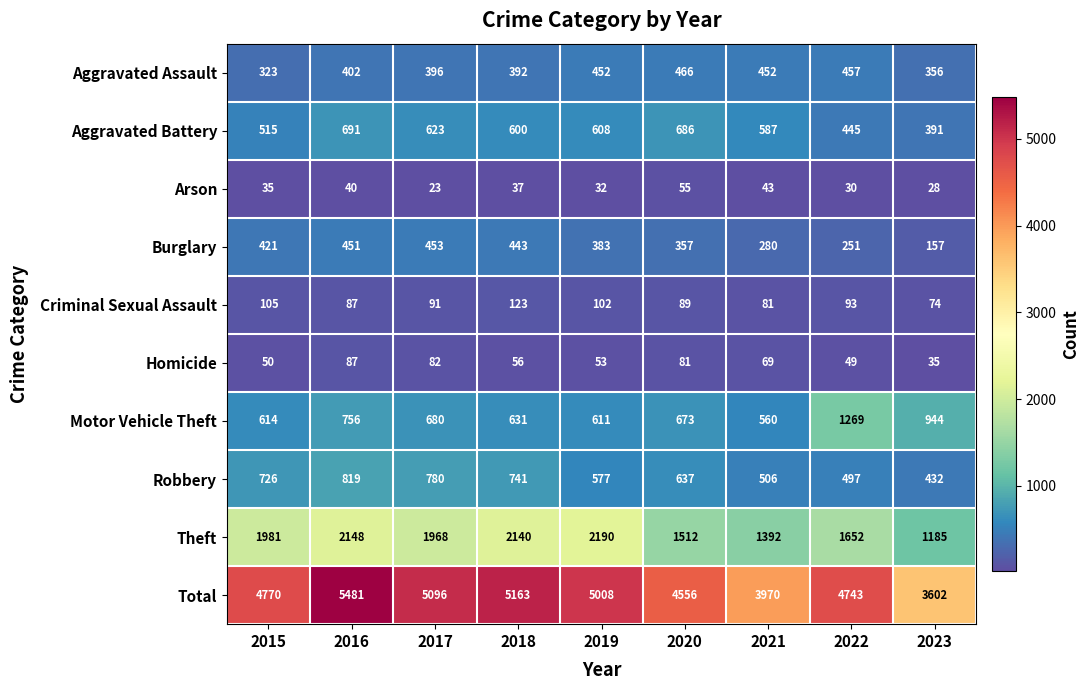

How many data points does each series have?

9